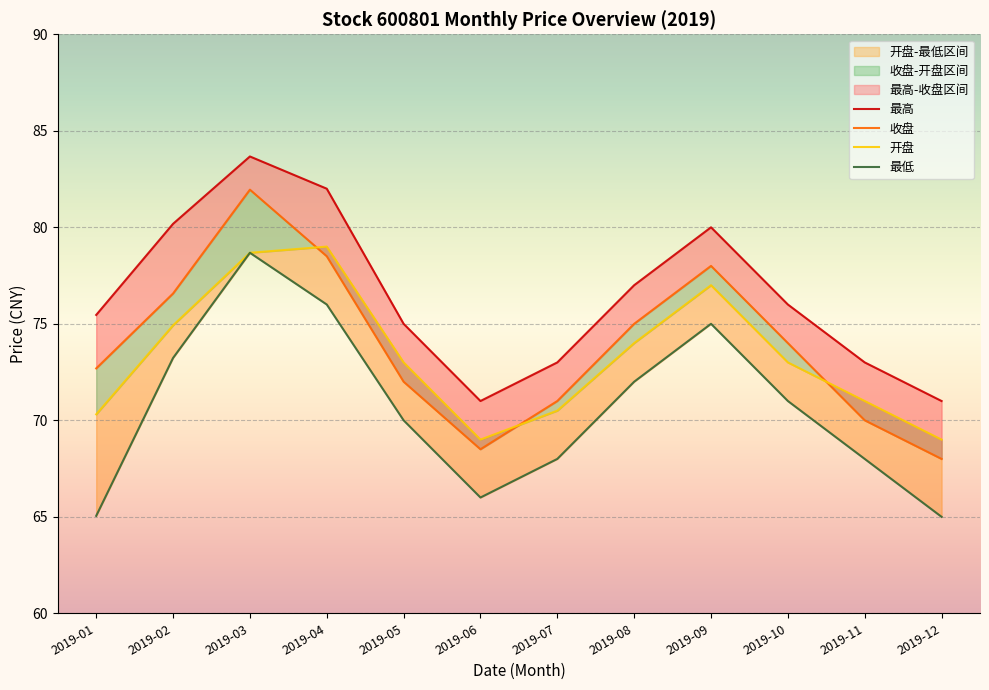

True or false: 开盘 and 最高 intersect in this chart.

False